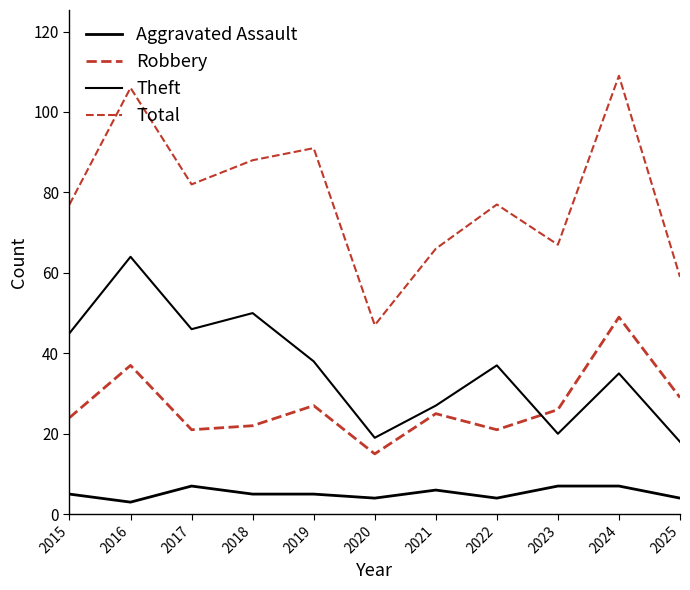

Does the chart display data point markers on the line(s)?

No